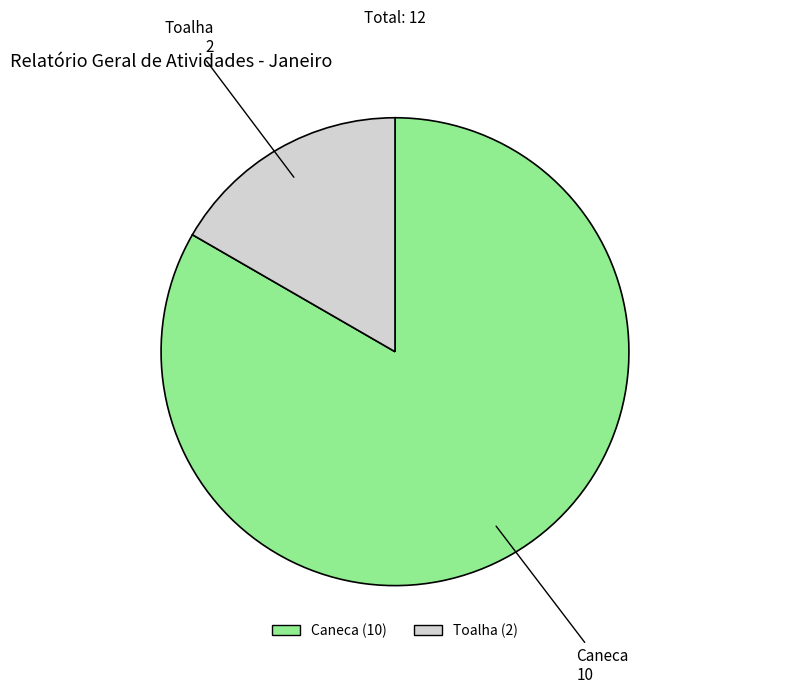

Is the sum of Toalha and Caneca greater than half?

Yes